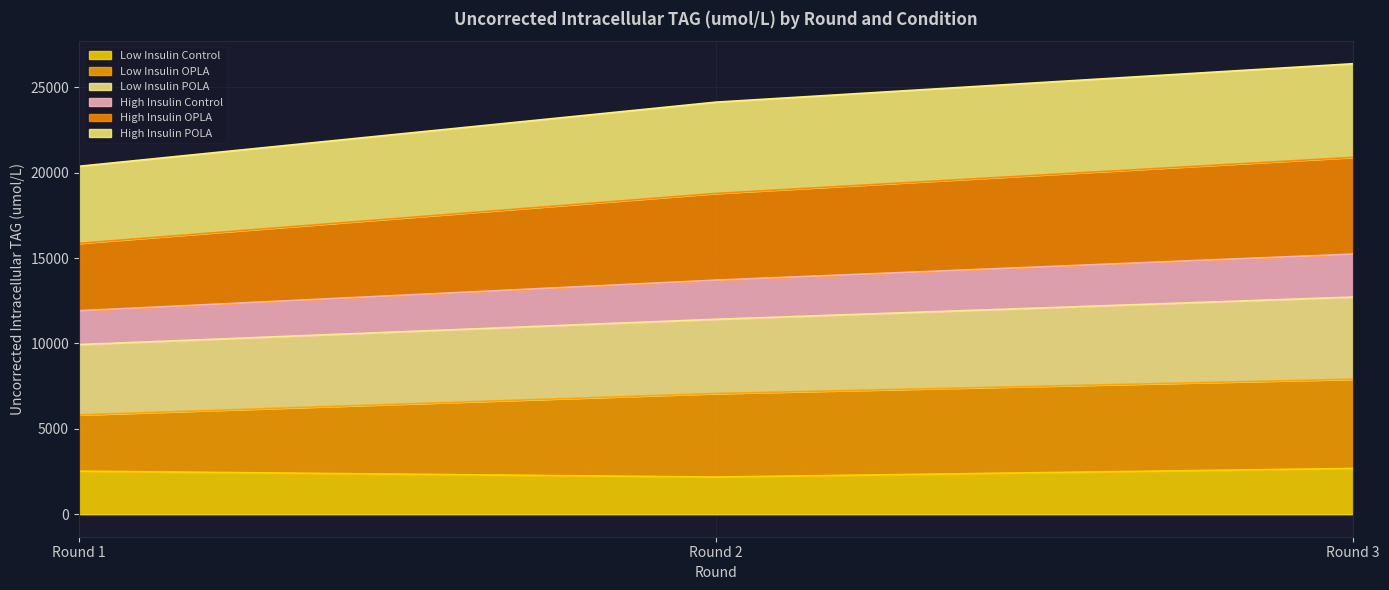

Rank the categories by High Insulin Control value from lowest to highest.

Round 1, Round 2, Round 3